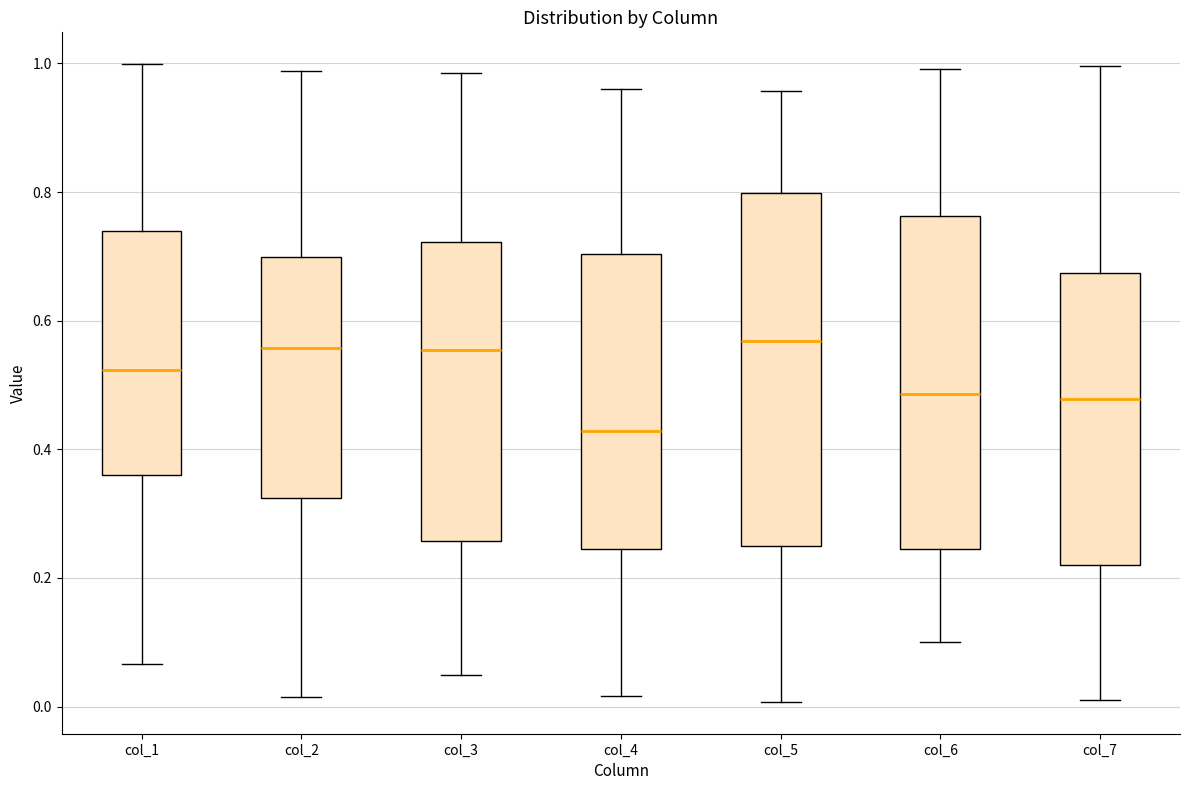

Reading left to right, read every box against the y-axis: the position of its median line, the range the box covers, and the ends of its whiskers. The values are not printed on the chart, so give them approximately, as read against the axis.

col_1: median 0.52, box 0.36 to 0.74, whiskers 0.06 to 1.00
col_2: median 0.56, box 0.32 to 0.70, whiskers 0.02 to 0.98
col_3: median 0.56, box 0.26 to 0.72, whiskers 0.04 to 0.98
col_4: median 0.42, box 0.24 to 0.70, whiskers 0.02 to 0.96
col_5: median 0.56, box 0.24 to 0.80, whiskers 0.00 to 0.96
col_6: median 0.48, box 0.24 to 0.76, whiskers 0.10 to 1.00
col_7: median 0.48, box 0.22 to 0.68, whiskers 0.00 to 1.00